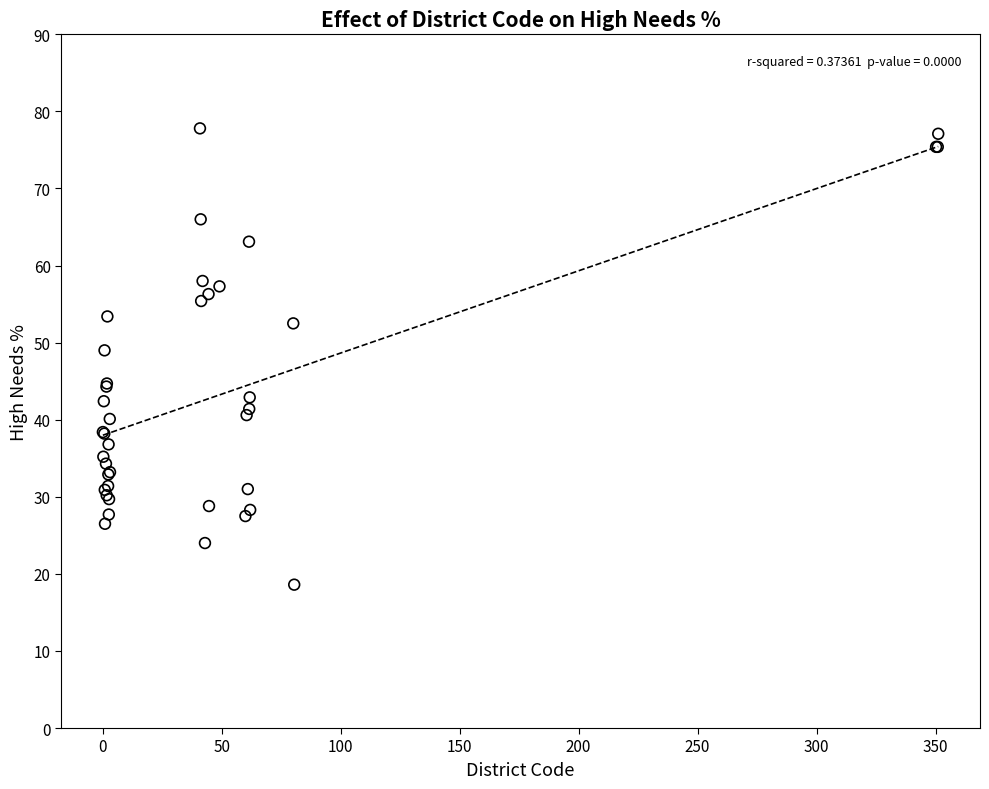

What Y value in the scatter plot is closest to 48?

49.0